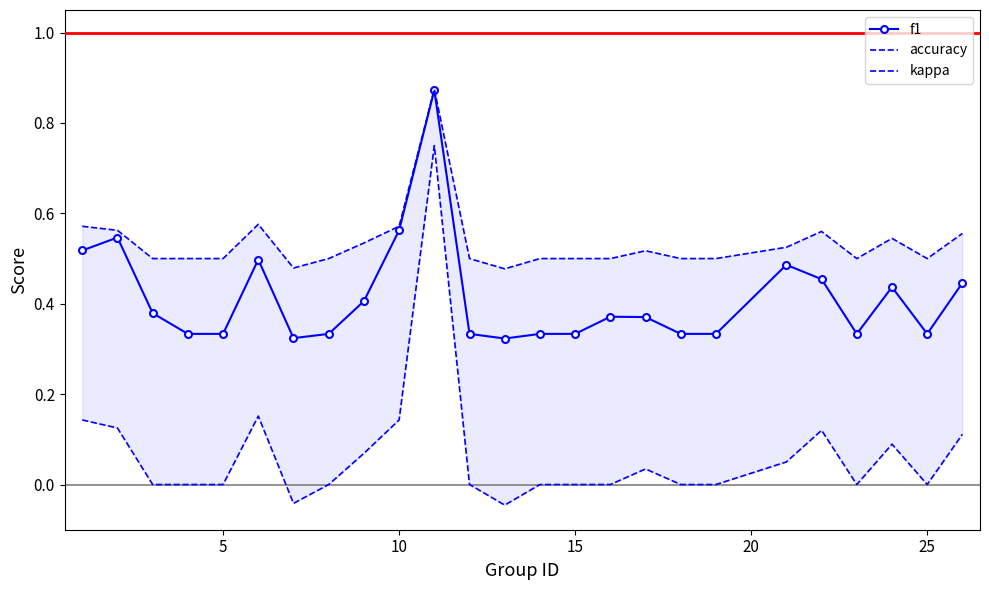

What is the difference between the maximum and minimum values in the kappa series?

0.8